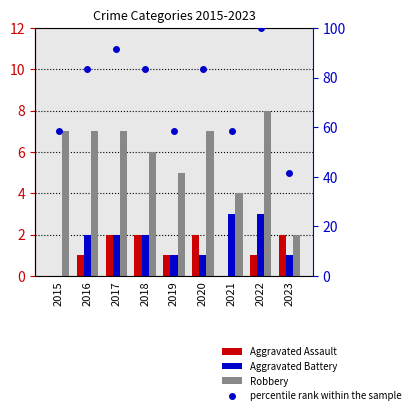

At which label does Aggravated Assault first exceed 1?

2017